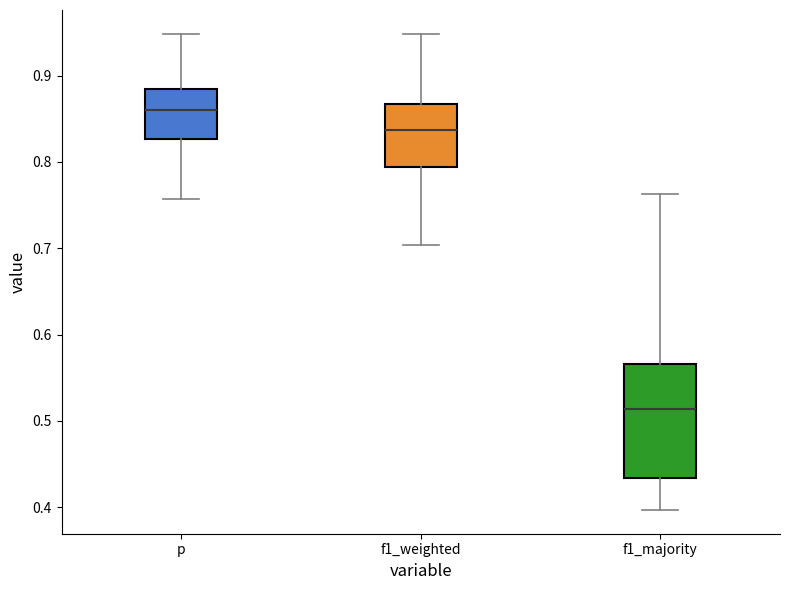

Where is the upper edge of the box for p on the y-axis? The values are not printed on the chart, so give them approximately, as read against the axis.

0.88